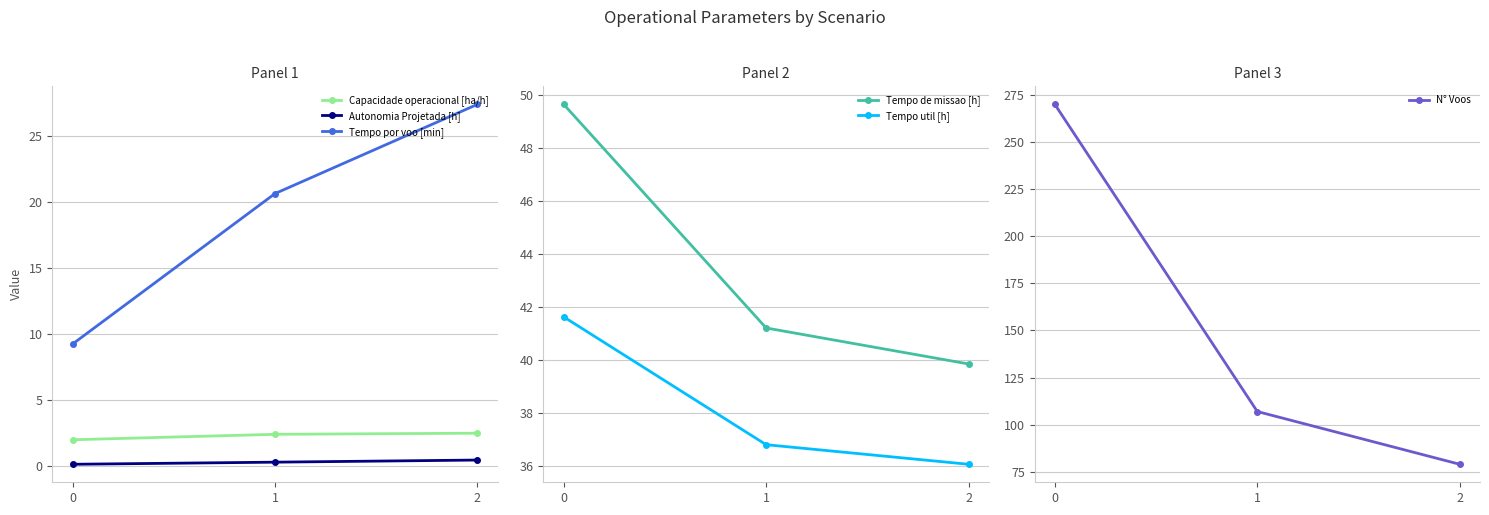

Reading right to left, extract all data points from this chart.

Capacidade operacional [ha/h]: 2=2.5	1=2.4	0=2.0
Autonomia Projetada [h]: 2=0.5	1=0.3	0=0.2
Tempo por voo [min]: 2=27.4	1=20.6	0=9.2
Tempo de missao [h]: 2=39.8	1=41.2	0=49.6
Tempo util [h]: 2=36.0	1=36.8	0=41.6
N° Voos: 2=79.0	1=107.0	0=270.0